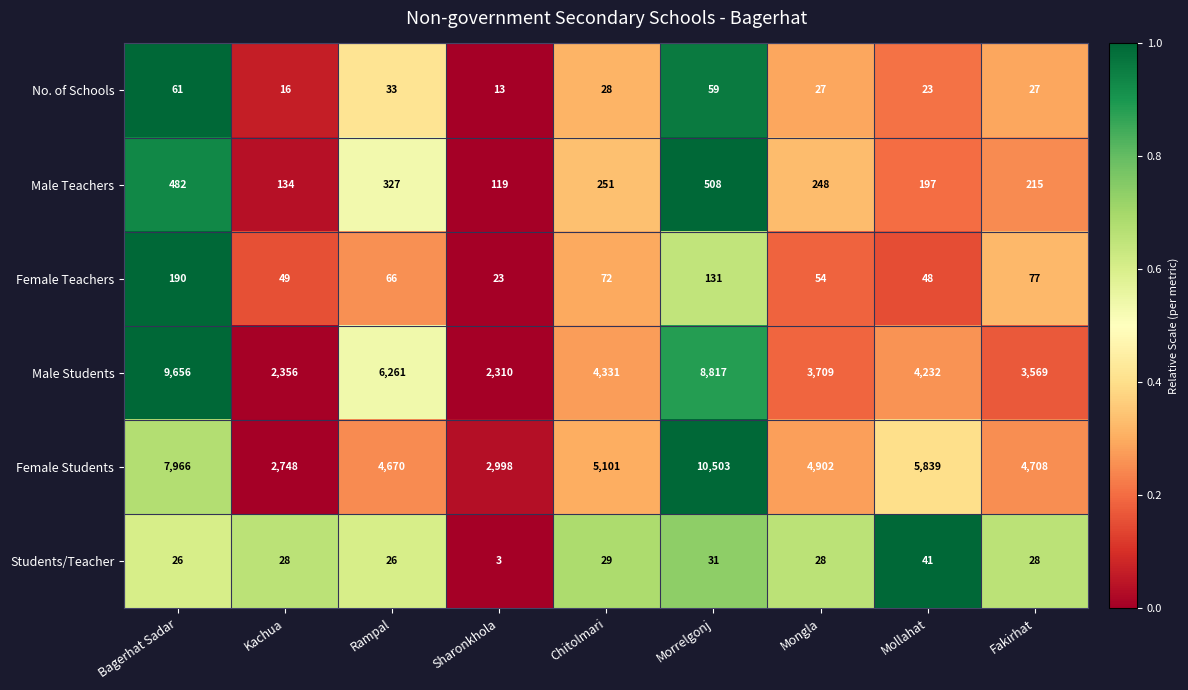

What is the difference between the second highest and second lowest values in the Female Teachers series?

83